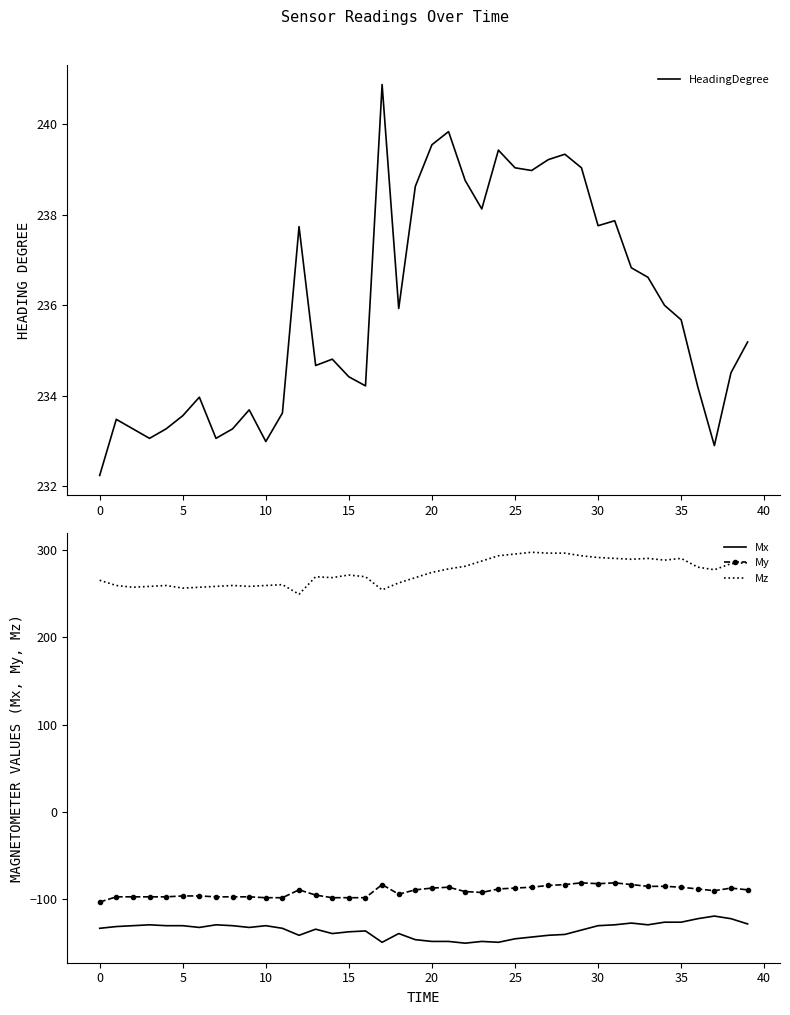

What is the total value across all series at 38?

309.5